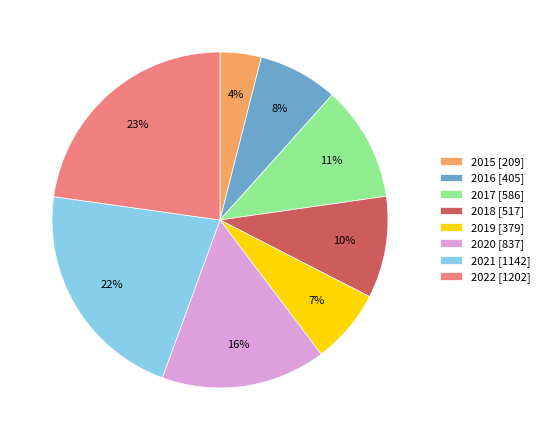

Is there any slice that represents more than half of the pie?

No